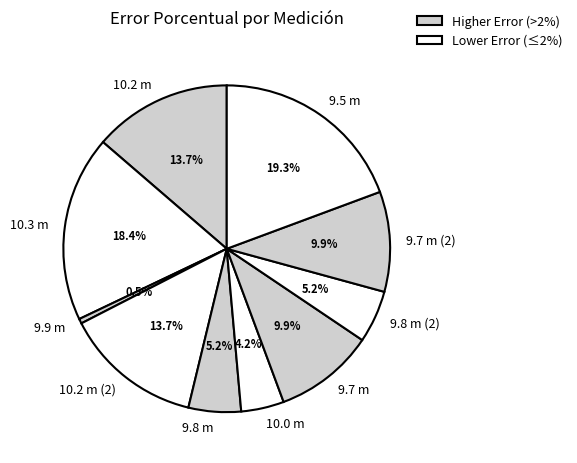

How much of the chart is everything except 9.9 m?

99.5%